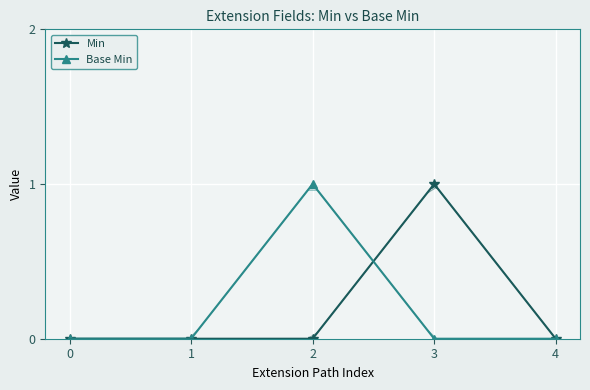

How many lines are shown in the chart?

2